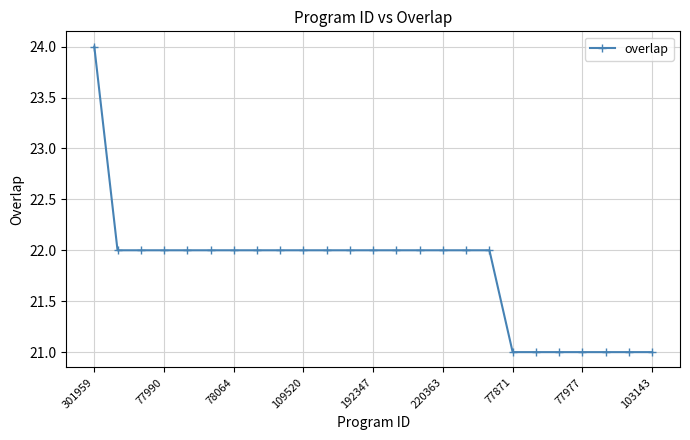

What is the difference between the maximum and second lowest values?

3